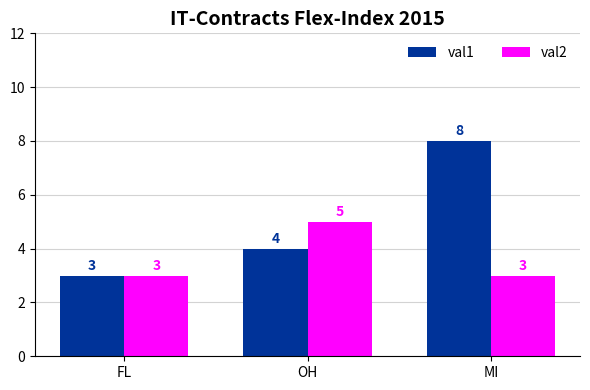

Which series has the widest spread of values?

val1